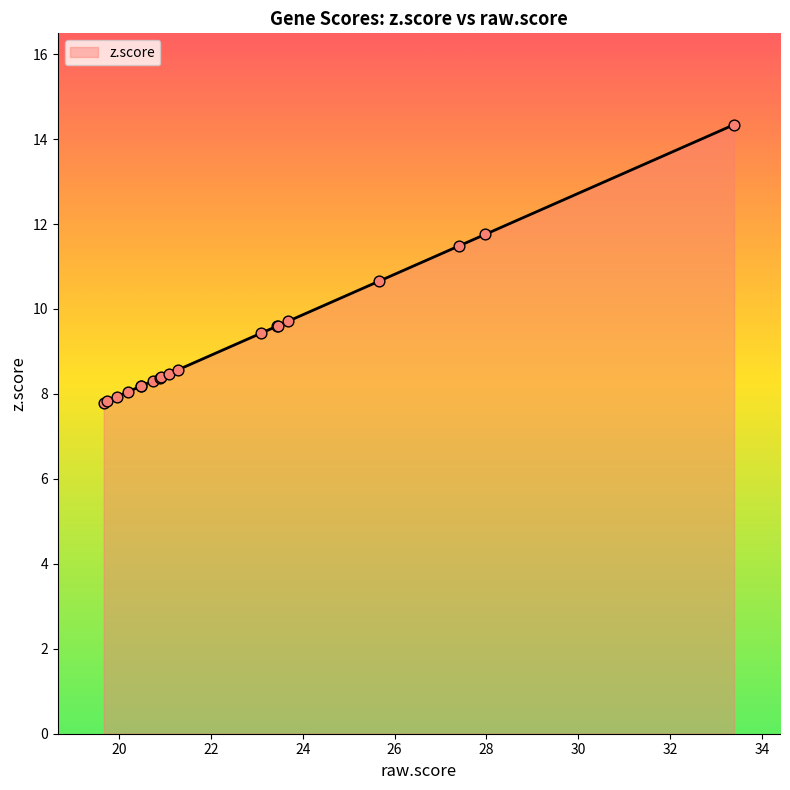

What is the greatest value displayed?

14.3